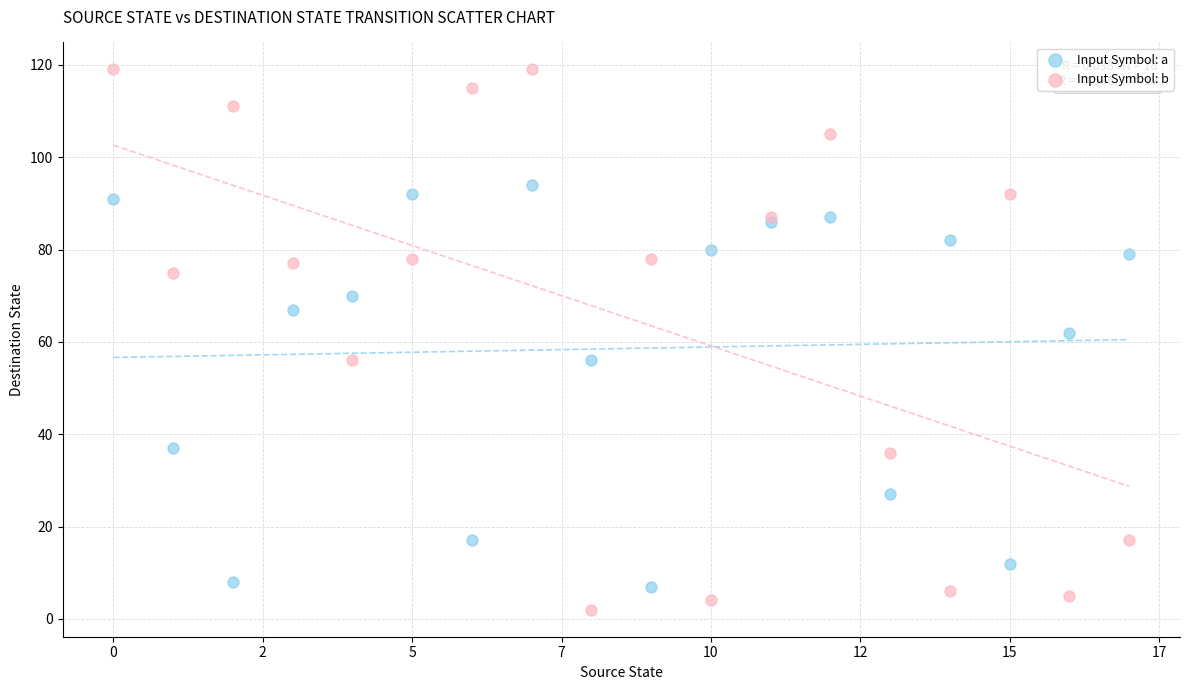

What are all the series names shown in the legend?

Input Symbol: a, Input Symbol: b